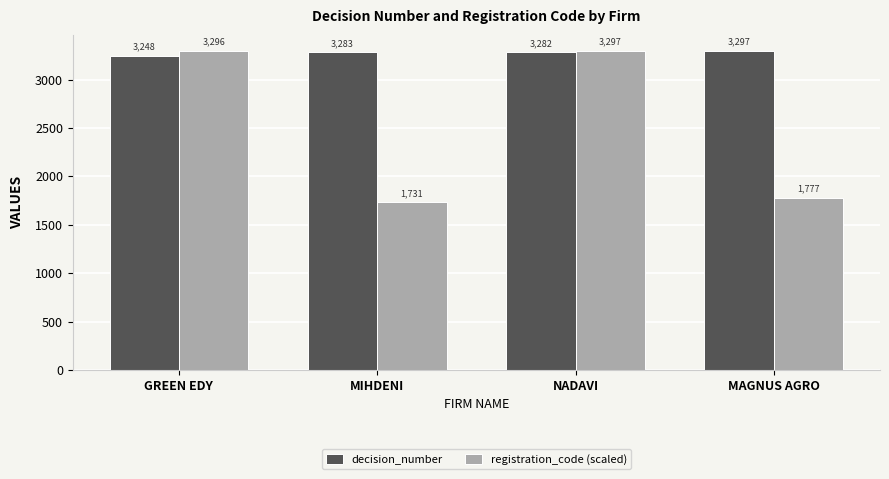

Between MIHDENI and MAGNUS AGRO, which series saw the biggest shift?

registration_code (scaled)